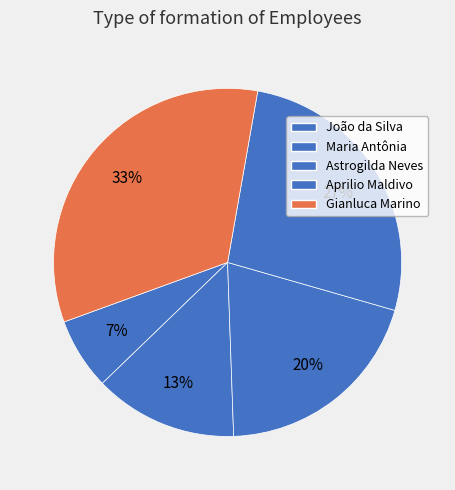

To the nearest percent, what percentage of the pie is João da Silva?

7%